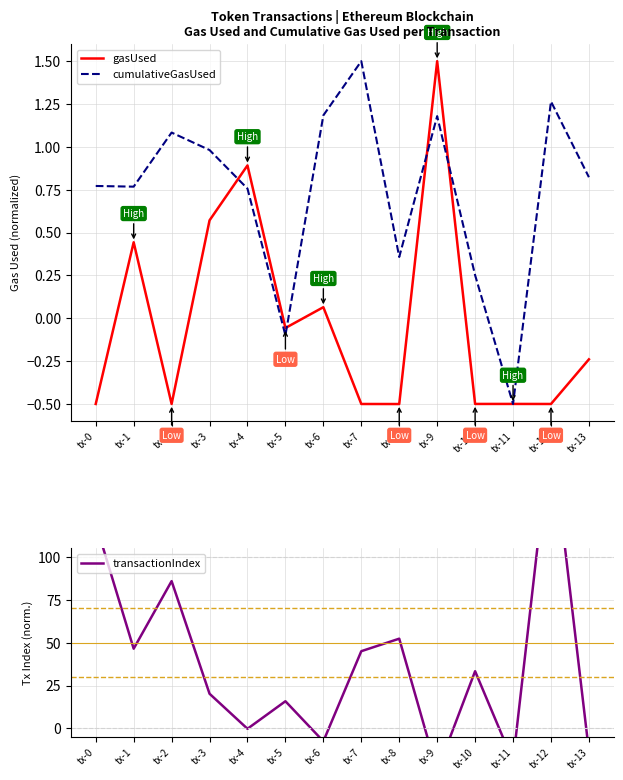

What is the approximate value of cumulativeGasUsed at tx-8?

0.4